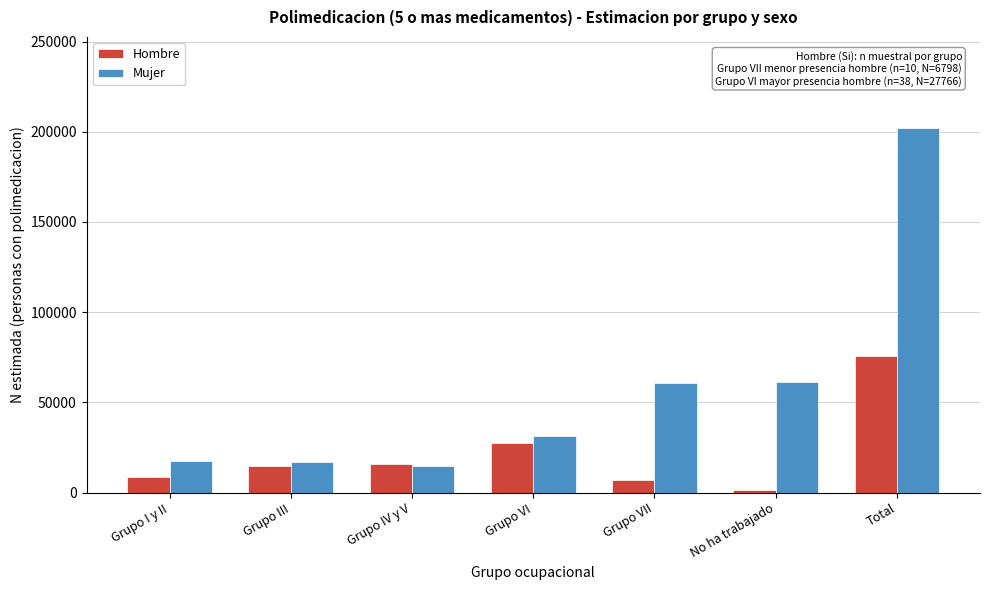

What is the spread (max minus min) of values at Grupo VI?

3386